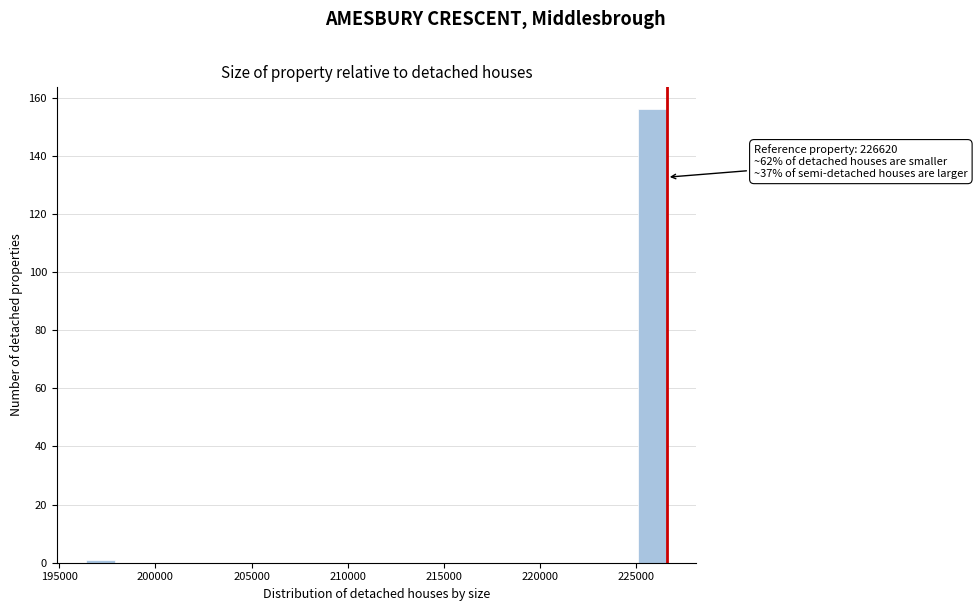

Read against the x-axis, roughly where is the centre of the tallest bar?

226000